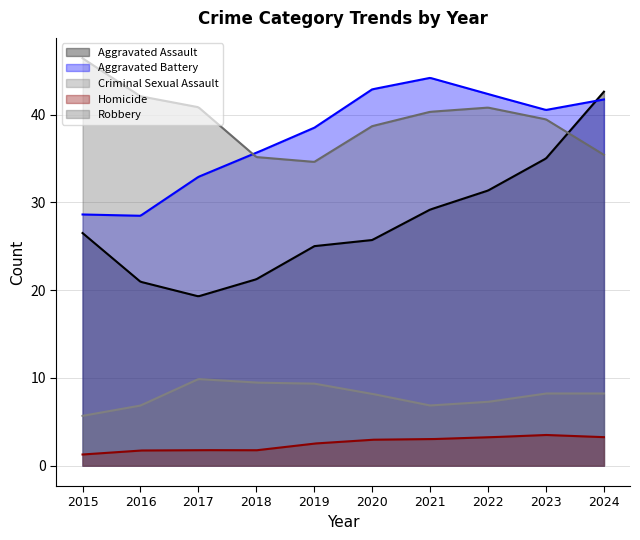

Which series has the widest spread of values?

Aggravated Assault